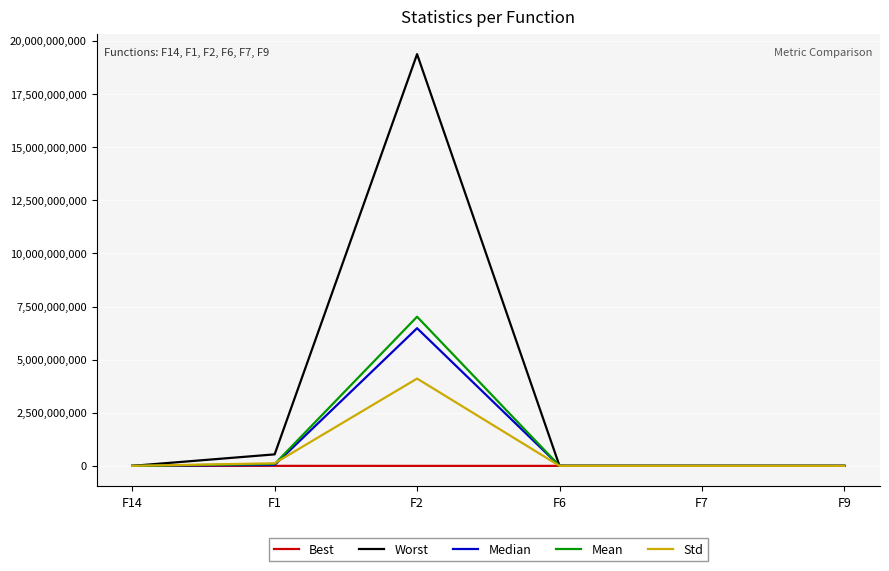

What is the difference between the Best values at F9 and F7?

62.7